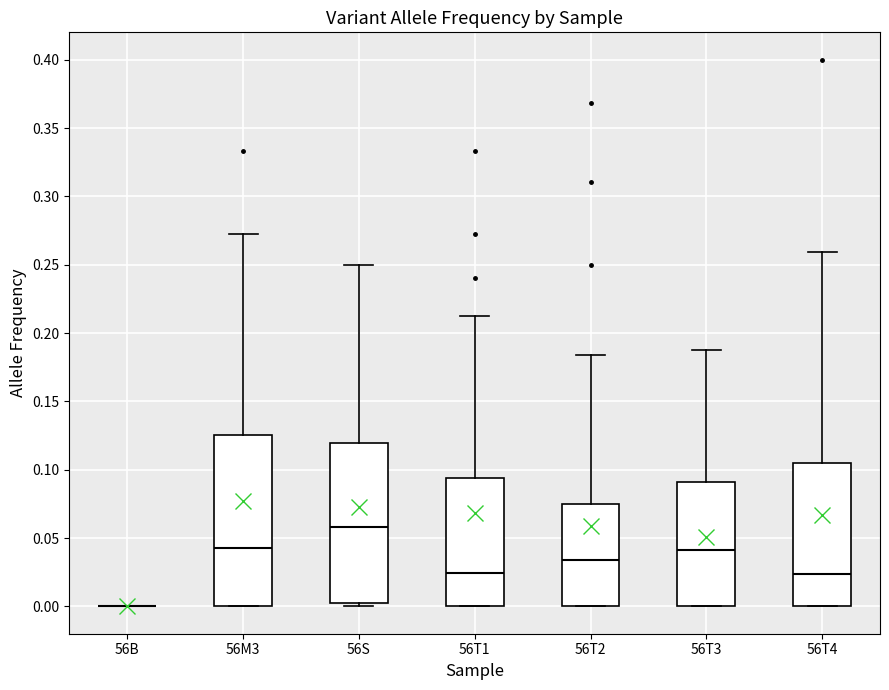

Reading left to right, transcribe this box plot: for each box, give where its median line is, the range the box spans, and where its two whiskers end, as read against the y-axis. The values are not printed on the chart, so give them approximately, as read against the axis.

56B: box collapsed to a line at 0.000, whiskers 0.000 to 0.000
56M3: median 0.045, box 0.000 to 0.125, whiskers 0.000 to 0.275
56S: median 0.060, box 0.000 to 0.120, whiskers 0.000 (just below the box's lower edge) to 0.250
56T1: median 0.025, box 0.000 to 0.095, whiskers 0.000 to 0.210
56T2: median 0.035, box 0.000 to 0.075, whiskers 0.000 to 0.185
56T3: median 0.040, box 0.000 to 0.090, whiskers 0.000 to 0.190
56T4: median 0.025, box 0.000 to 0.105, whiskers 0.000 to 0.260